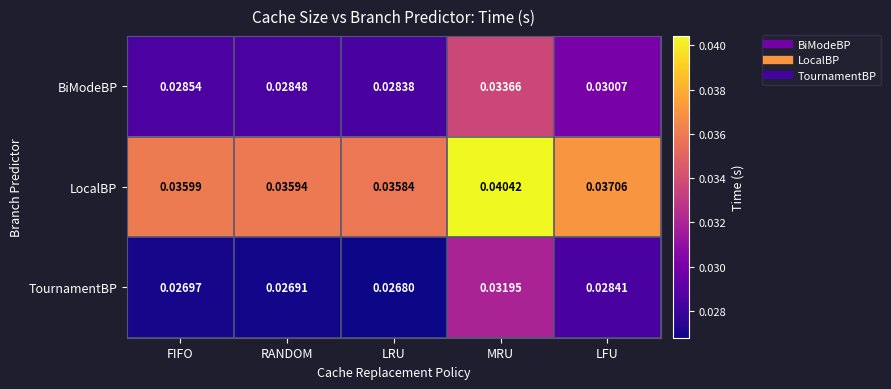

Which series changed the most between MRU and LFU?

BiModeBP